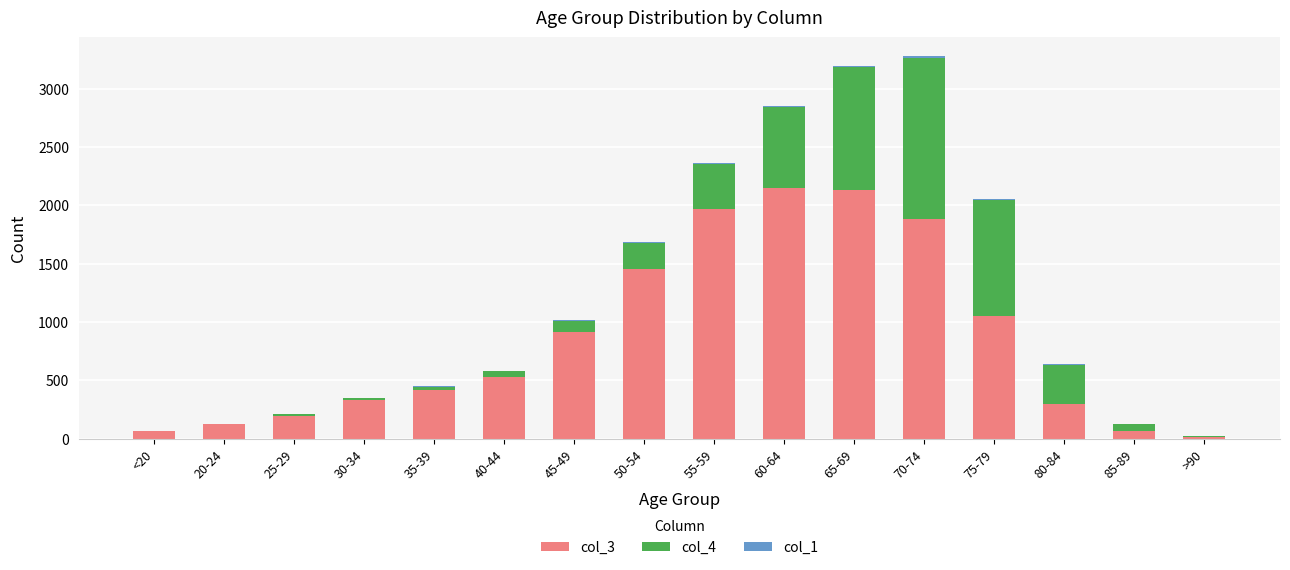

Is it true that col_3 equals 1053 at 75-79?

True